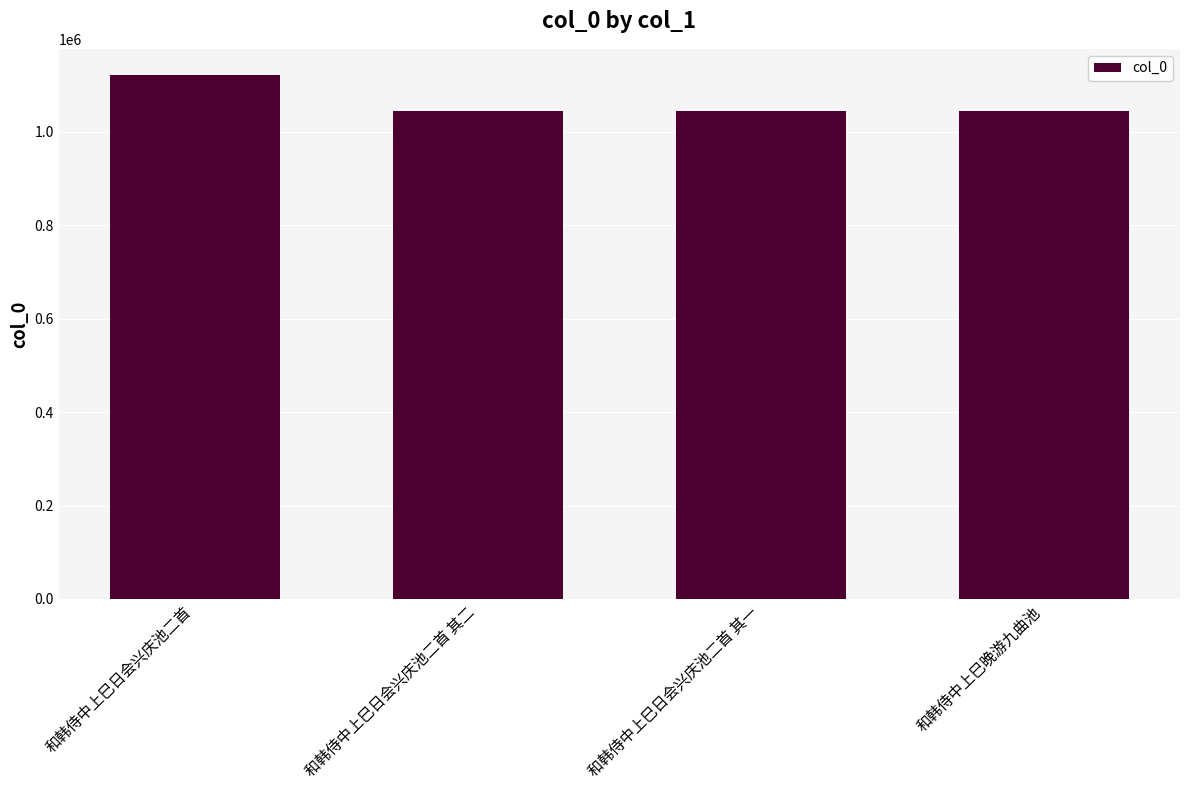

What is the approximate value at 和韩侍中上巳日会兴庆池二首 其二?

1044256